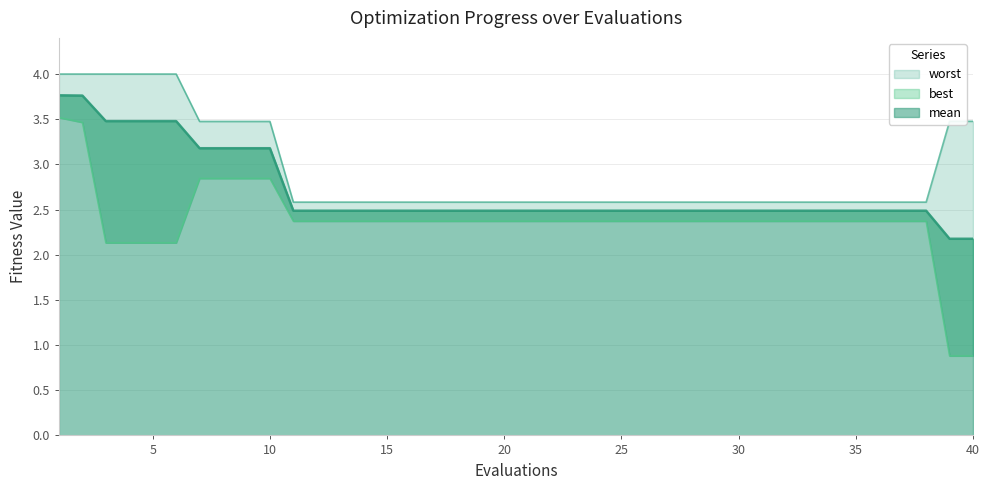

Reading right to left, extract all data points from this chart.

mean: 40=2.2	39=2.2	38=2.5	37=2.5	36=2.5	35=2.5	34=2.5	33=2.5	32=2.5	31=2.5	30=2.5	29=2.5	28=2.5	27=2.5	26=2.5	25=2.5	24=2.5	23=2.5	22=2.5	21=2.5	20=2.5	19=2.5	18=2.5	17=2.5	16=2.5	15=2.5	14=2.5	13=2.5	12=2.5	11=2.5	10=3.2	9=3.2	8=3.2	7=3.2	6=3.5	5=3.5	4=3.5	3=3.5	2=3.8	1=3.8
best: 40=0.9	39=0.9	38=2.4	37=2.4	36=2.4	35=2.4	34=2.4	33=2.4	32=2.4	31=2.4	30=2.4	29=2.4	28=2.4	27=2.4	26=2.4	25=2.4	24=2.4	23=2.4	22=2.4	21=2.4	20=2.4	19=2.4	18=2.4	17=2.4	16=2.4	15=2.4	14=2.4	13=2.4	12=2.4	11=2.4	10=2.8	9=2.8	8=2.8	7=2.8	6=2.1	5=2.1	4=2.1	3=2.1	2=3.5	1=3.5
worst: 40=3.5	39=3.5	38=2.6	37=2.6	36=2.6	35=2.6	34=2.6	33=2.6	32=2.6	31=2.6	30=2.6	29=2.6	28=2.6	27=2.6	26=2.6	25=2.6	24=2.6	23=2.6	22=2.6	21=2.6	20=2.6	19=2.6	18=2.6	17=2.6	16=2.6	15=2.6	14=2.6	13=2.6	12=2.6	11=2.6	10=3.5	9=3.5	8=3.5	7=3.5	6=4.0	5=4.0	4=4.0	3=4.0	2=4.0	1=4.0